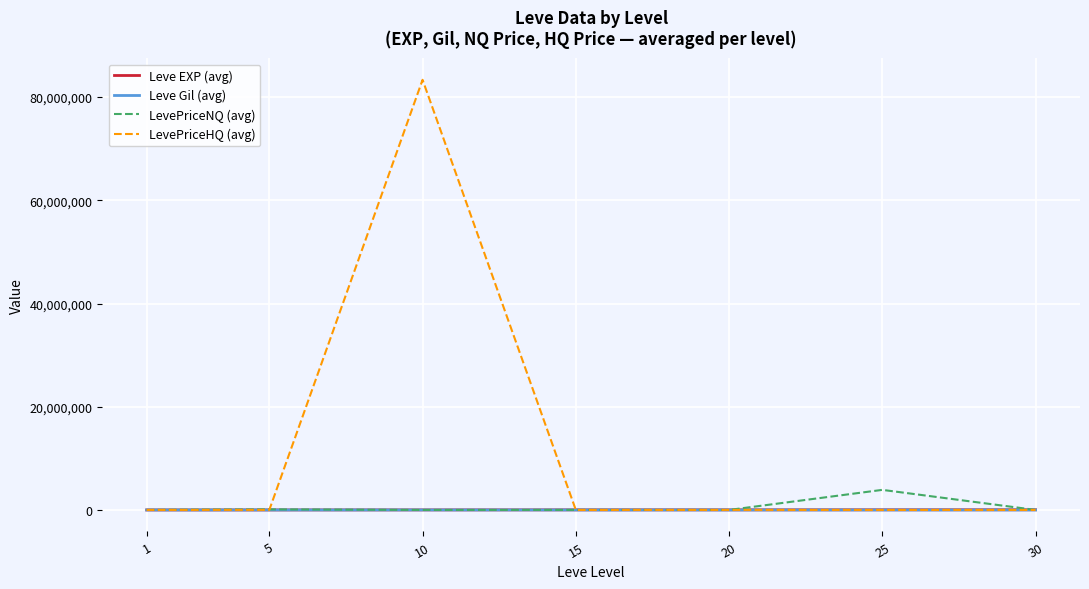

After their last crossing, which series has the higher values: Leve EXP (avg) or LevePriceNQ (avg)?

Leve EXP (avg)